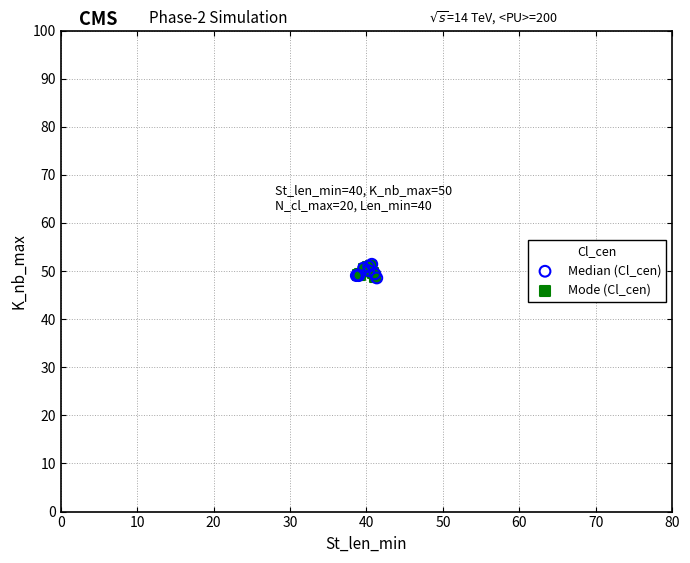

Which series has the widest spread of Y values?

Median (Cl_cen)